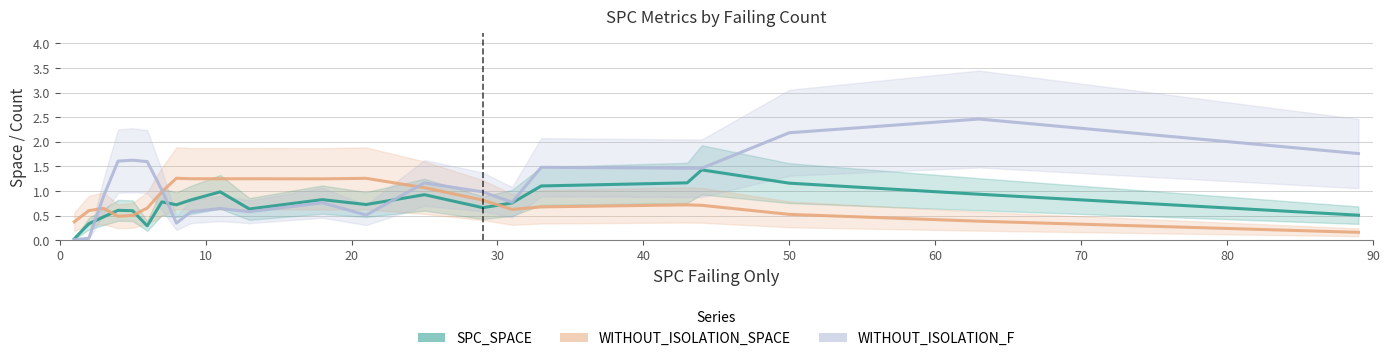

True or false: WITHOUT_ISOLATION_SPACE and WITHOUT_ISOLATION_F intersect in this chart.

True